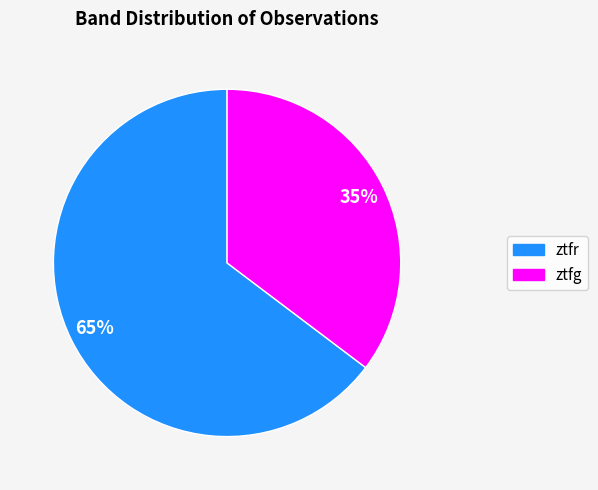

The ztfg slice represents 35% of the pie. True or false?

True